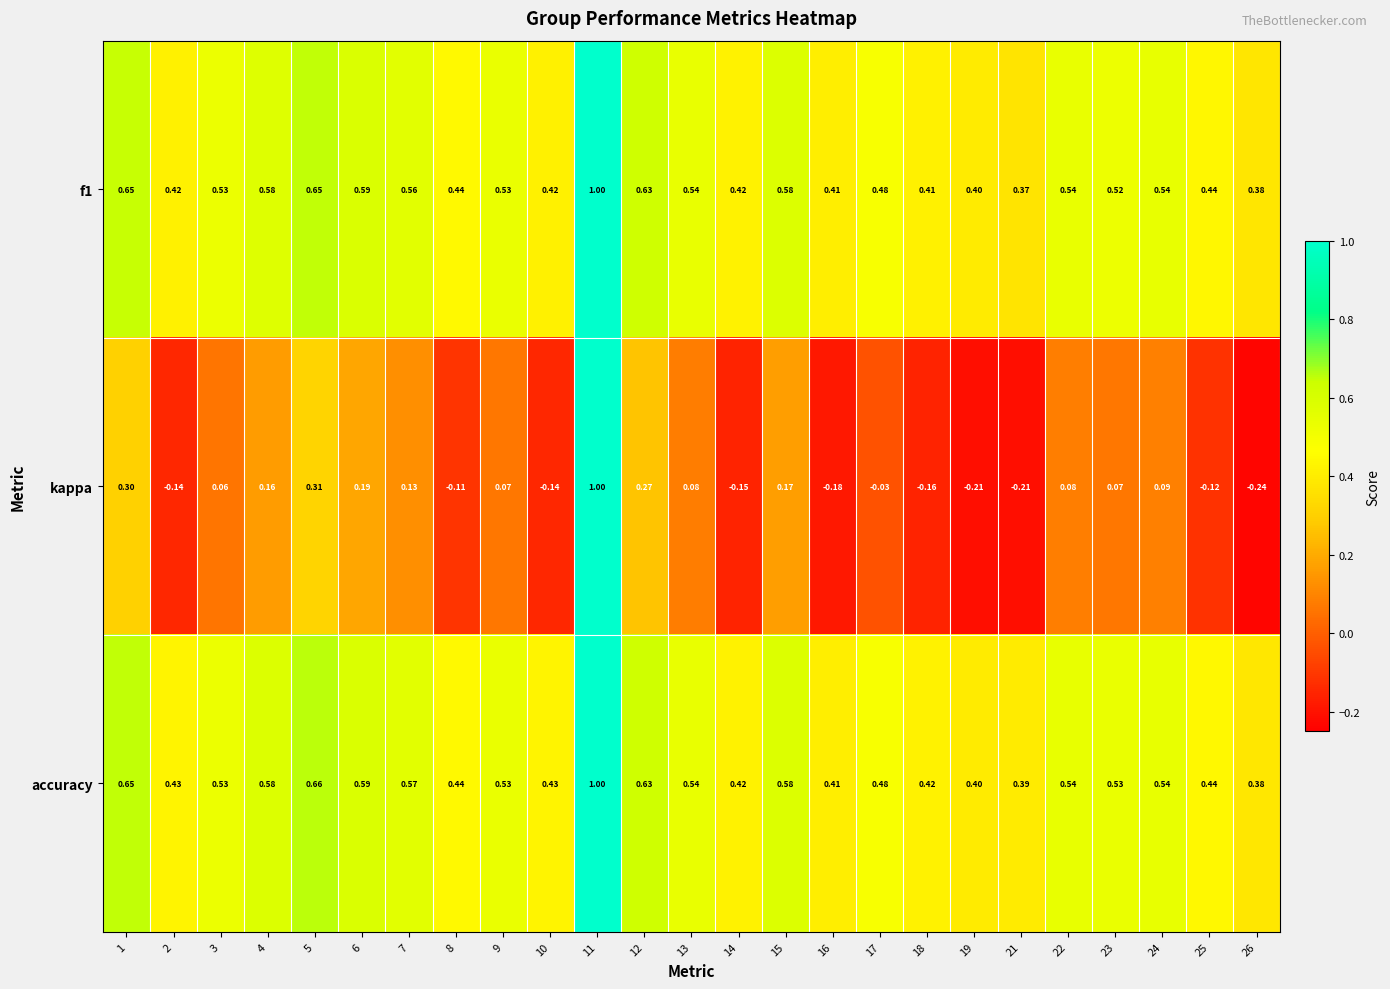

Which series has the largest range (max minus min)?

kappa